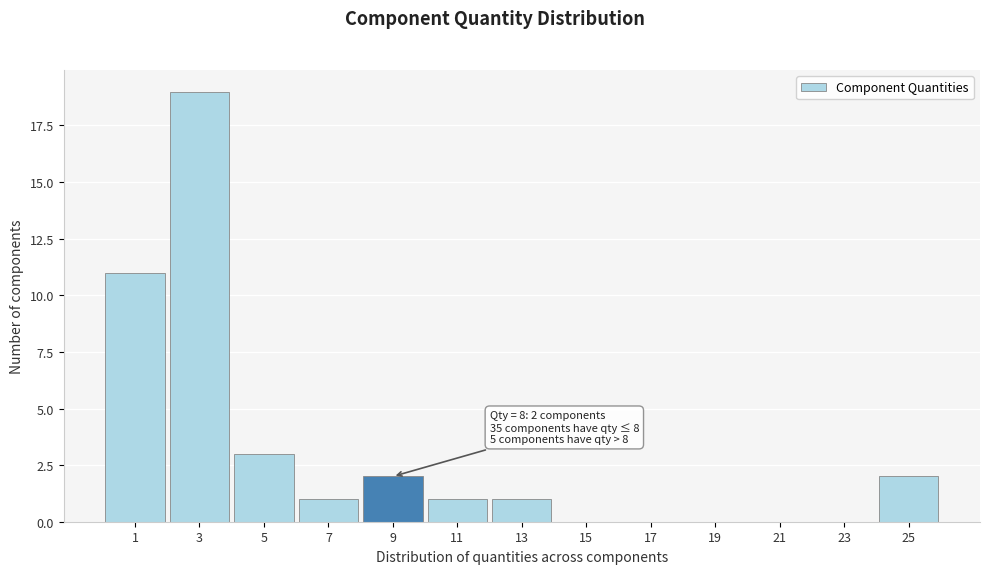

Which range on the x-axis has the tallest bar?

2 to 4